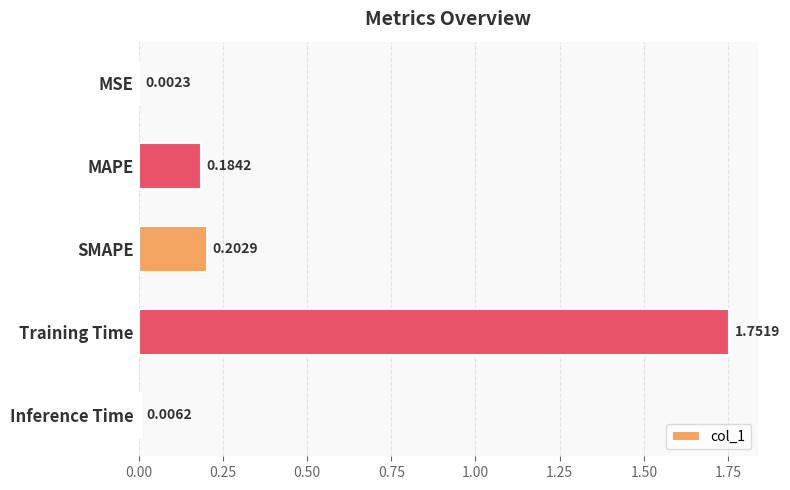

Are the bars grouped side by side (vs. stacked)?

No